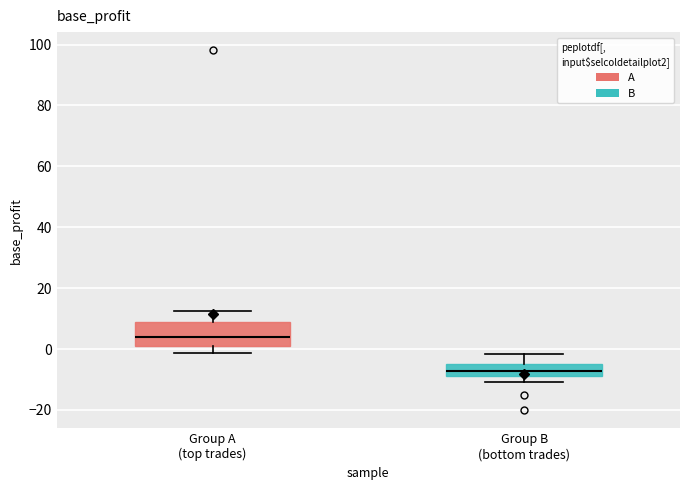

Where is the upper edge of the box for Group B (bottom trades) on the y-axis? The values are not printed on the chart, so give them approximately, as read against the axis.

-4